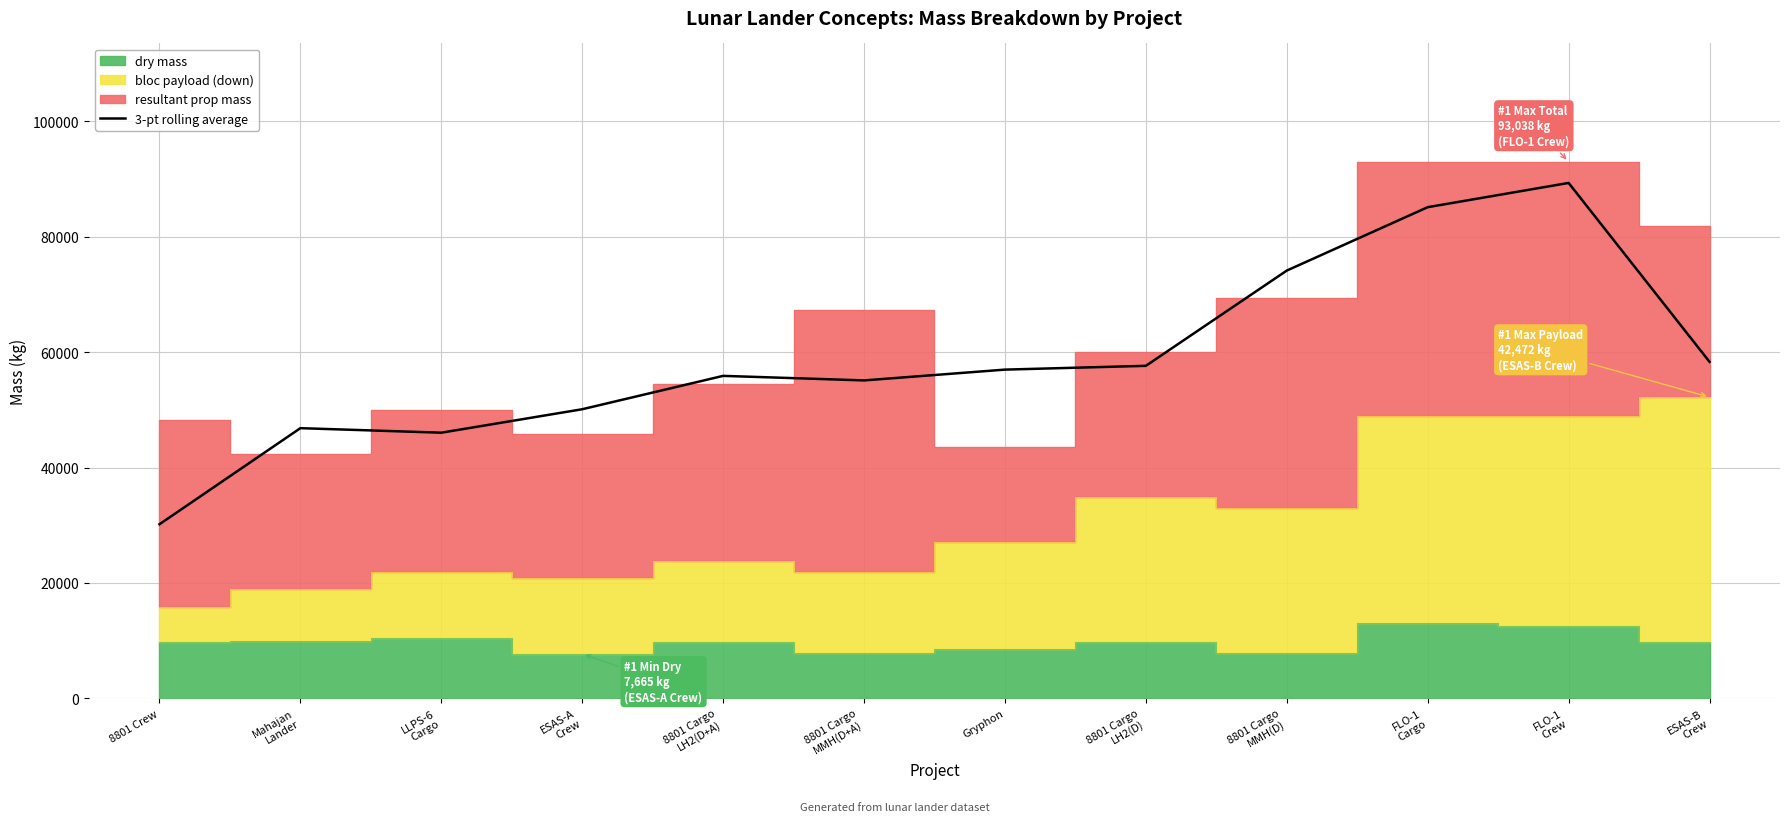

The chart shows a value of 55096.7 at 8801 Cargo
MMH(D+A). True or false?

True